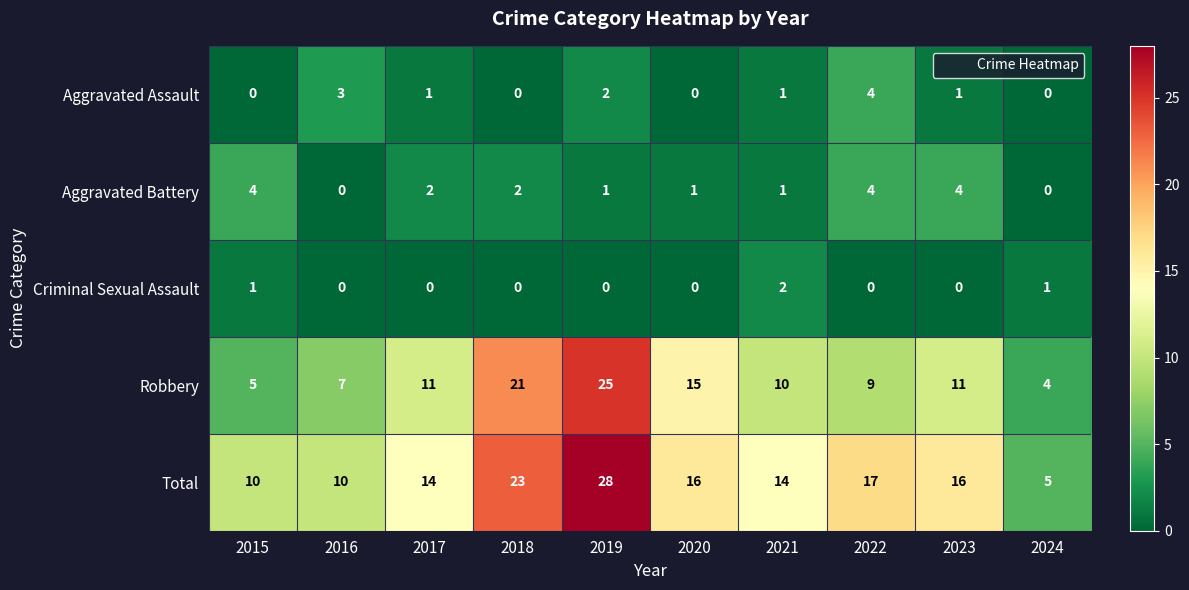

Where is Robbery nearest to the value 14?

2020